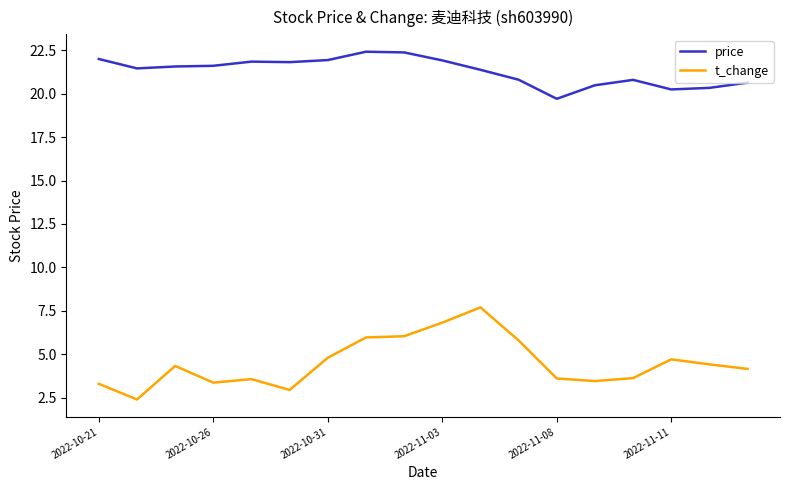

Which series has the largest total across all categories?

price